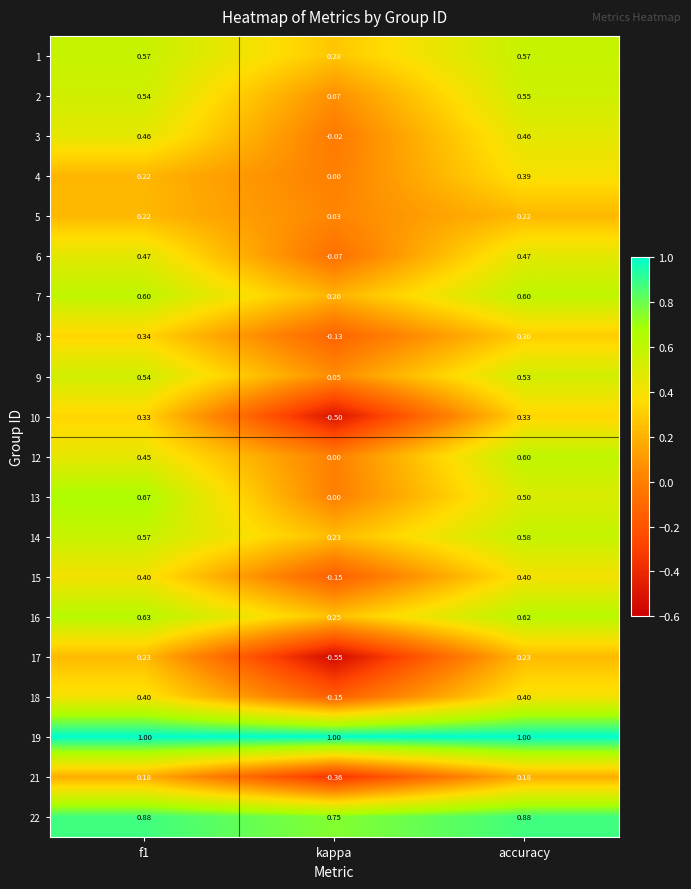

At which category does the chart reach its minimum across all series?

kappa